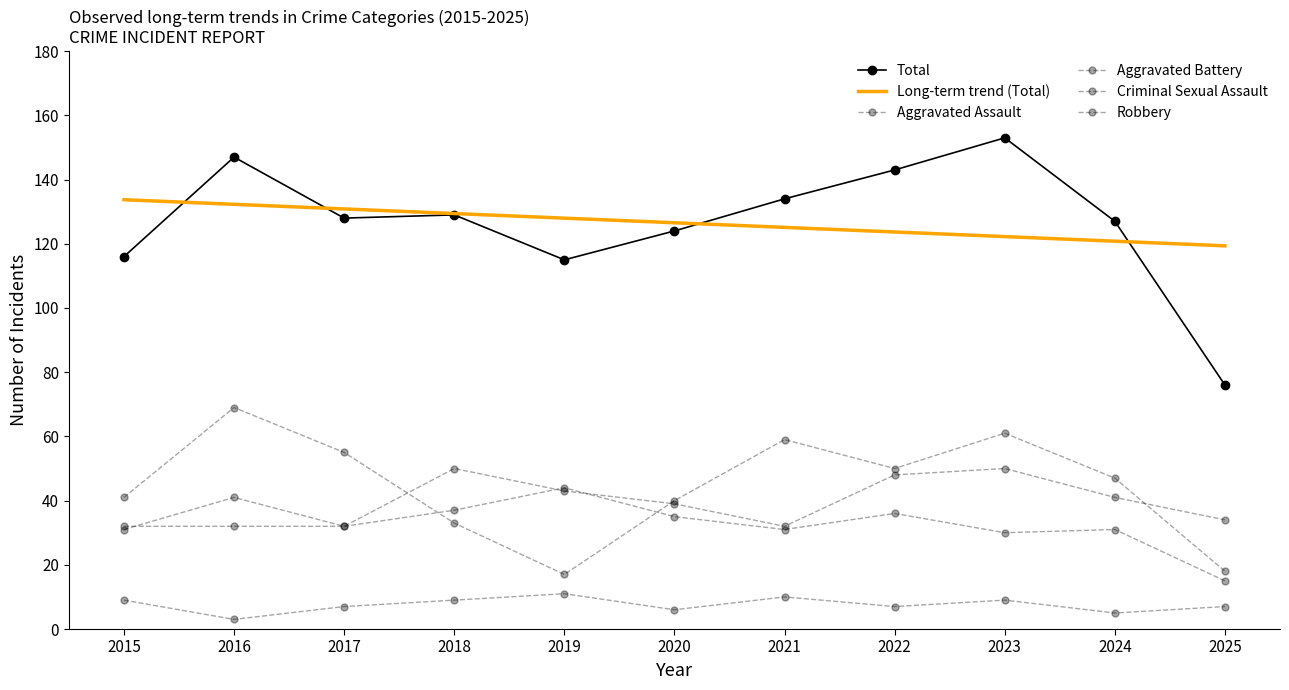

True or false: Criminal Sexual Assault and Aggravated Assault intersect in this chart.

False